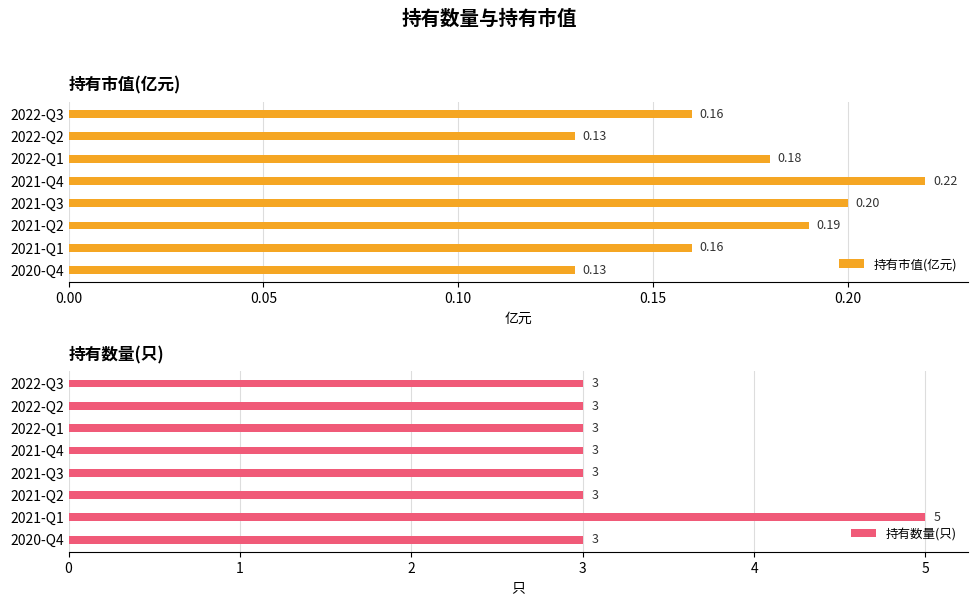

Which category has the highest value in the 持有数量(只) series?

2021-Q1